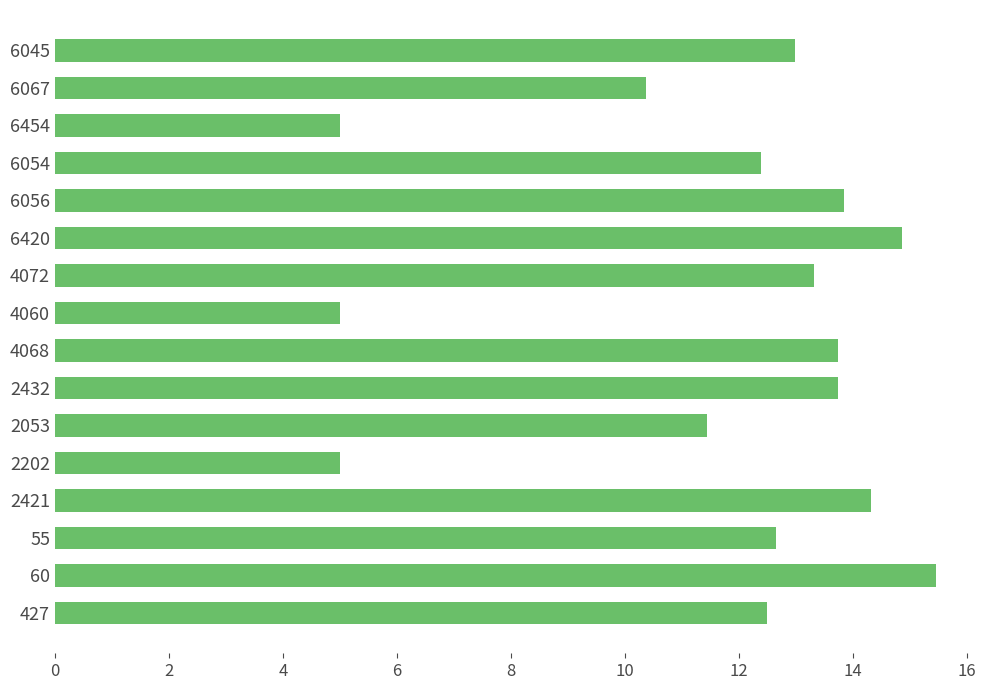

Which has a higher value, 60 or 6045?

60